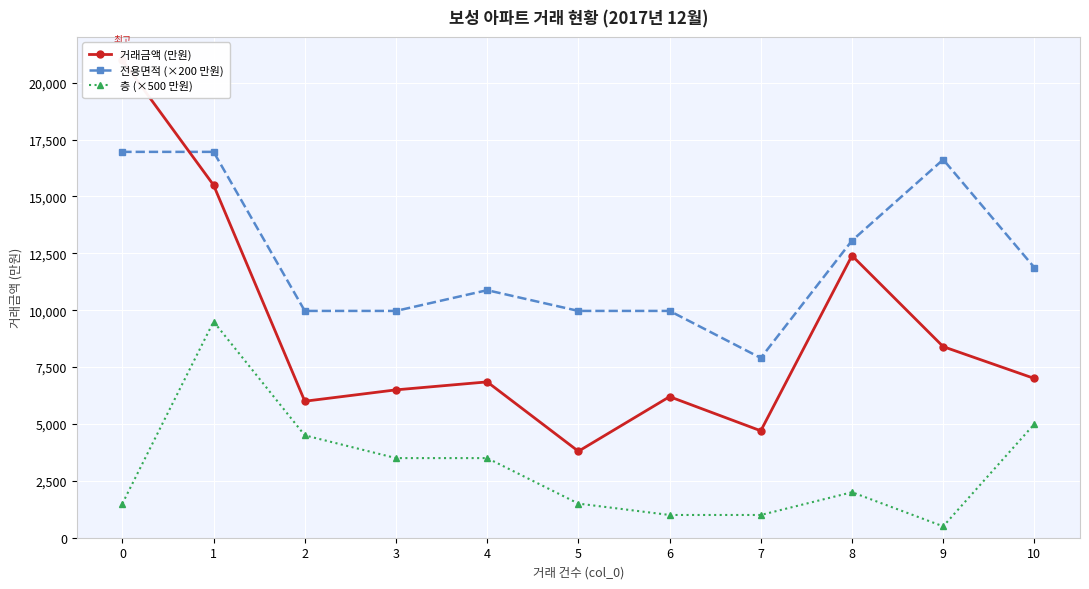

What is the sum of the 전용면적 (×200 만원) values at 7 and 3?

17872.0